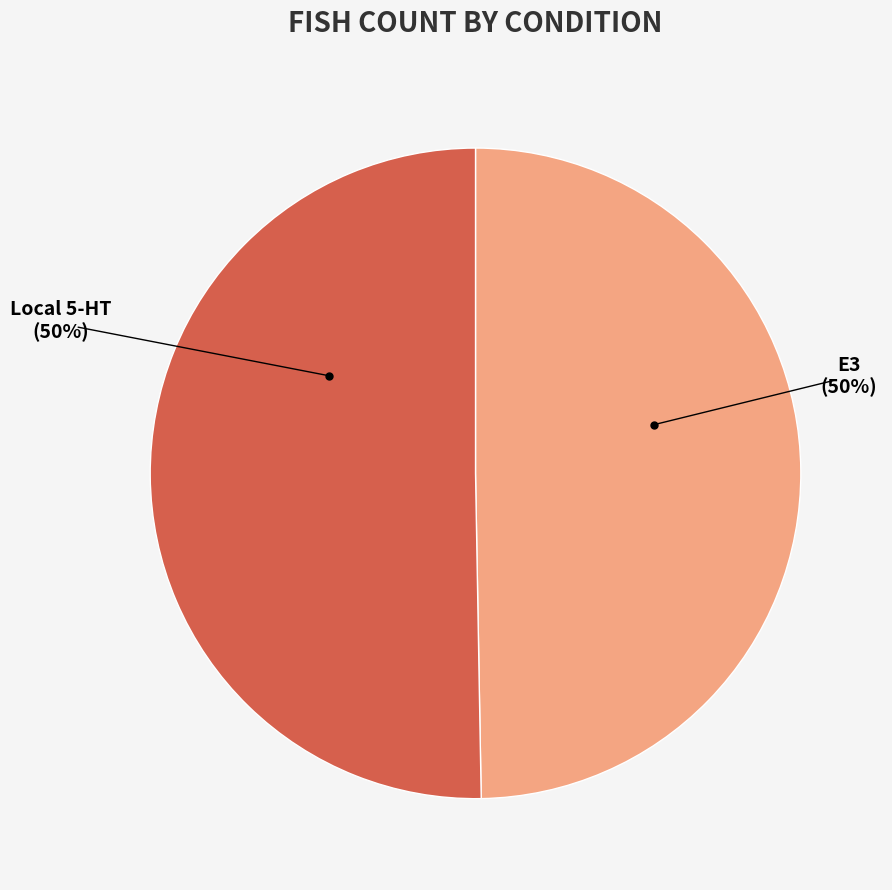

To the nearest percent, what portion does E3 represent?

50%